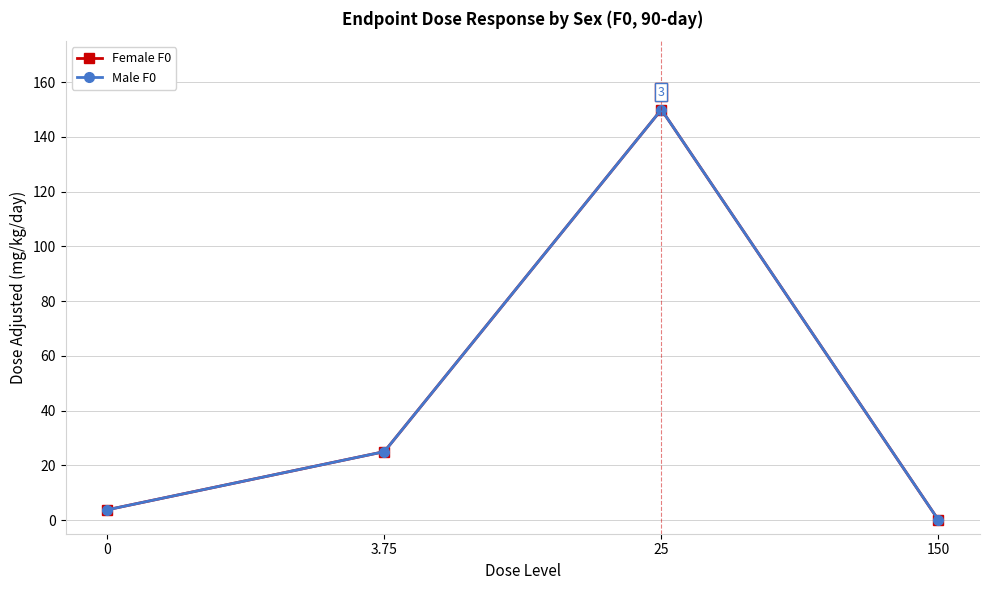

What is the sum of all Male F0 values?

178.8